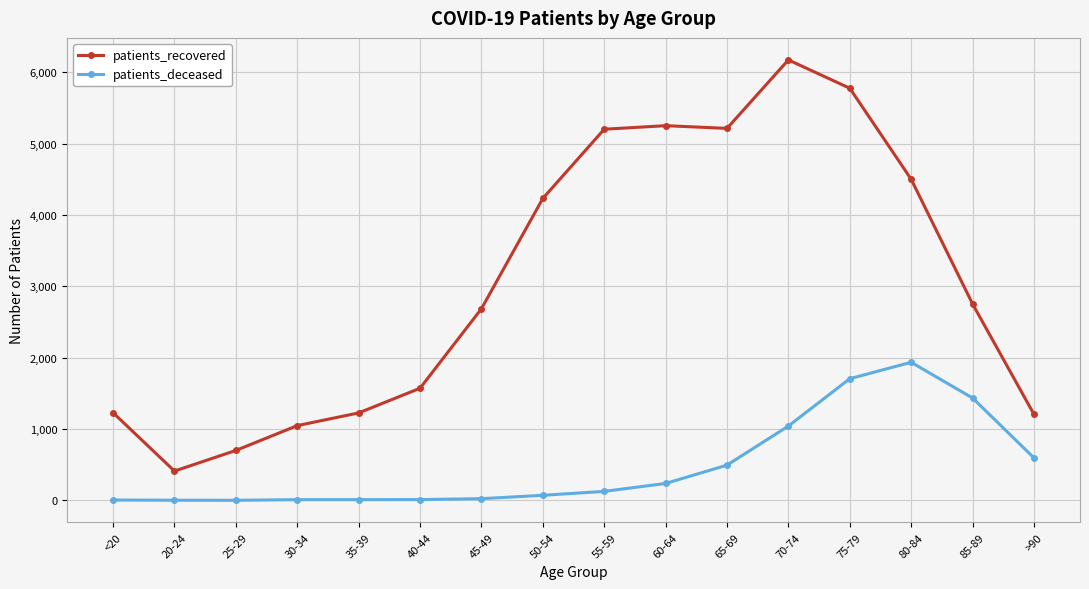

What is the spread (max minus min) of values at 65-69?

4721